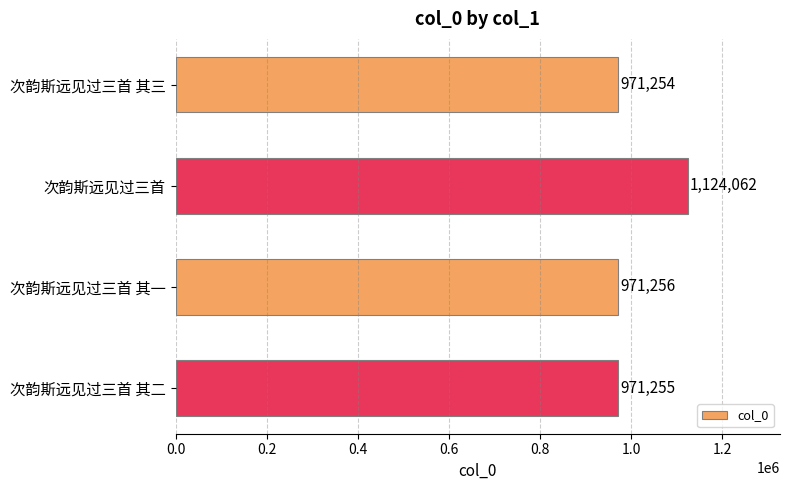

Between 次韵斯远见过三首 and 次韵斯远见过三首 其三, which is larger?

次韵斯远见过三首